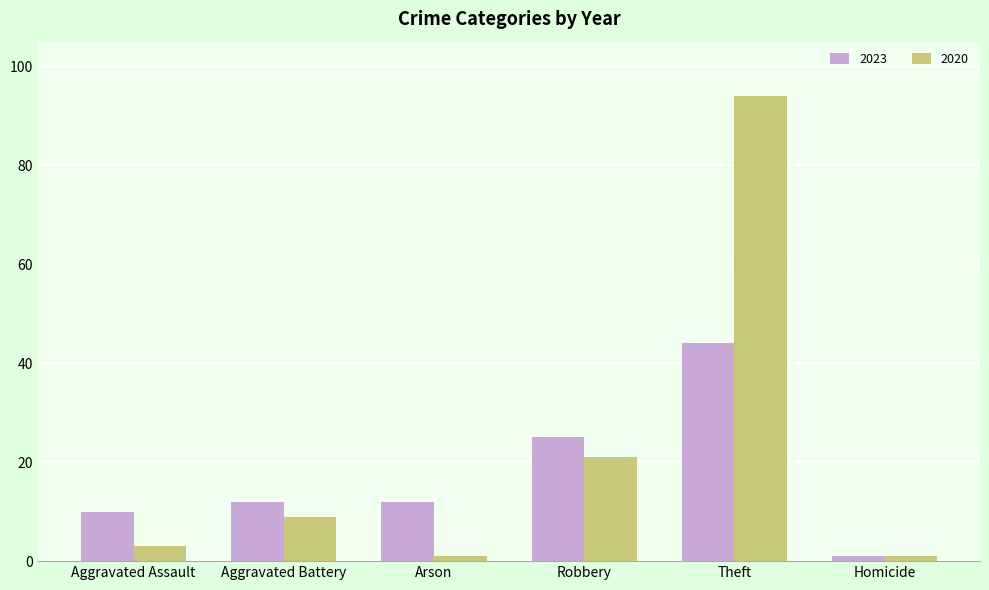

Is it true that 2020 equals 94 at Theft?

True